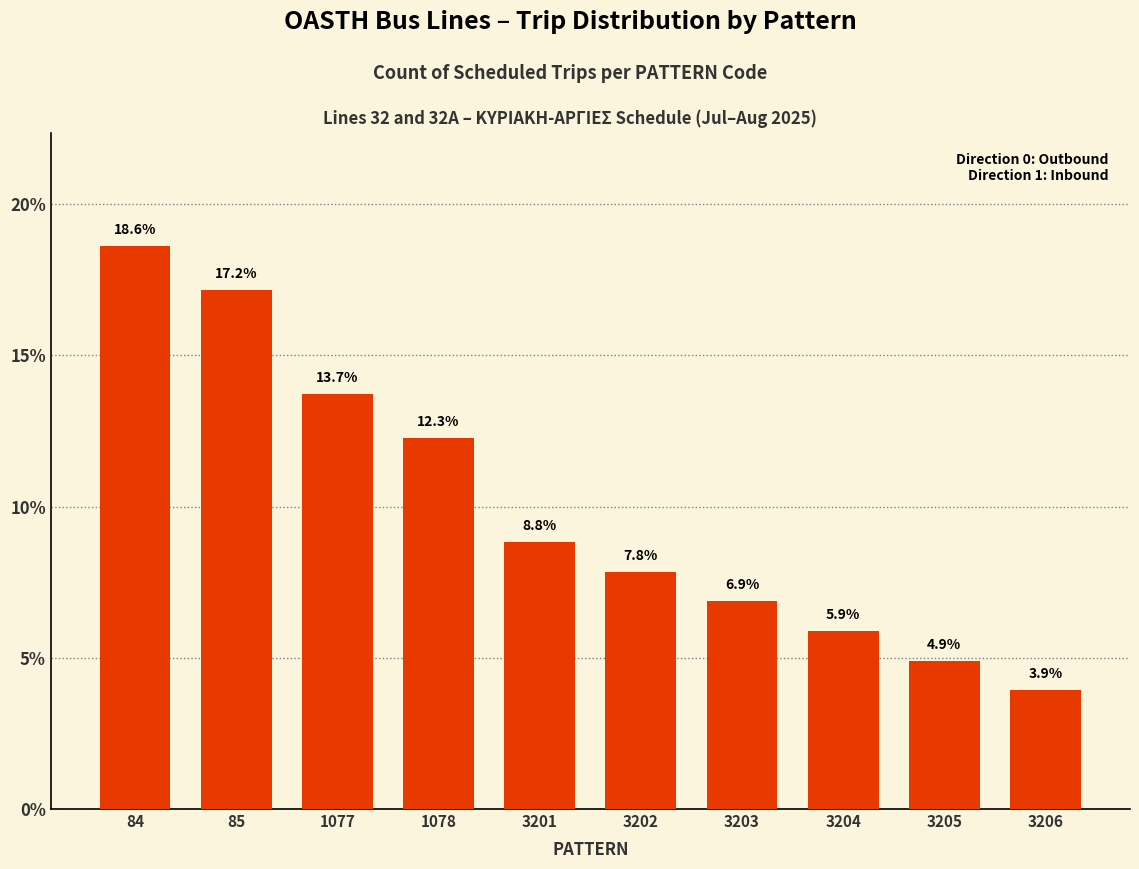

What is the change in value from 1078 to 3203?

-5.4